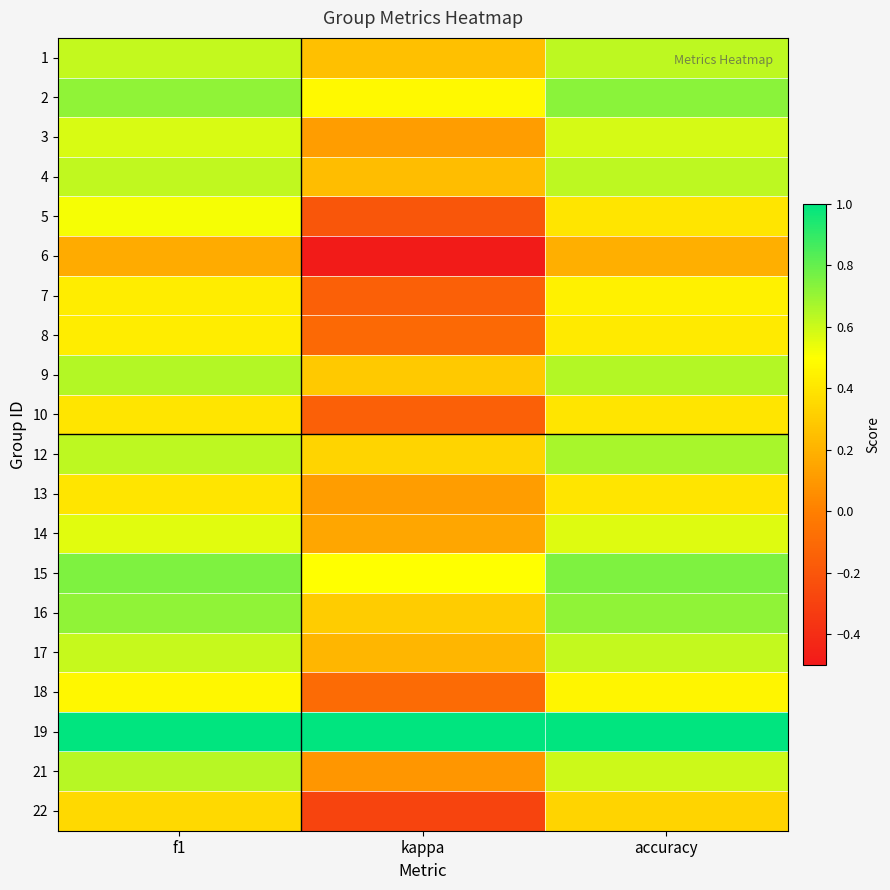

Reading right to left, transcribe all the data shown in this chart.

1: accuracy=0.6	kappa=0.2	f1=0.6
2: accuracy=0.7	kappa=0.5	f1=0.7
3: accuracy=0.6	kappa=0.1	f1=0.6
4: accuracy=0.6	kappa=0.2	f1=0.6
5: accuracy=0.4	kappa=-0.2	f1=0.5
6: accuracy=0.2	kappa=-0.5	f1=0.2
7: accuracy=0.4	kappa=-0.2	f1=0.4
8: accuracy=0.4	kappa=-0.1	f1=0.4
9: accuracy=0.6	kappa=0.3	f1=0.6
10: accuracy=0.4	kappa=-0.2	f1=0.4
12: accuracy=0.7	kappa=0.3	f1=0.6
13: accuracy=0.4	kappa=0.1	f1=0.4
14: accuracy=0.6	kappa=0.2	f1=0.6
15: accuracy=0.8	kappa=0.5	f1=0.7
16: accuracy=0.7	kappa=0.3	f1=0.7
17: accuracy=0.6	kappa=0.2	f1=0.6
18: accuracy=0.5	kappa=-0.1	f1=0.5
19: accuracy=1.0	kappa=1.0	f1=1.0
21: accuracy=0.6	kappa=0.1	f1=0.6
22: accuracy=0.3	kappa=-0.3	f1=0.4